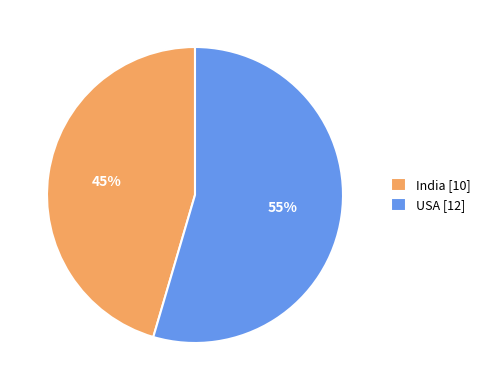

Which has a higher value, USA [12] or India [10]?

USA [12]